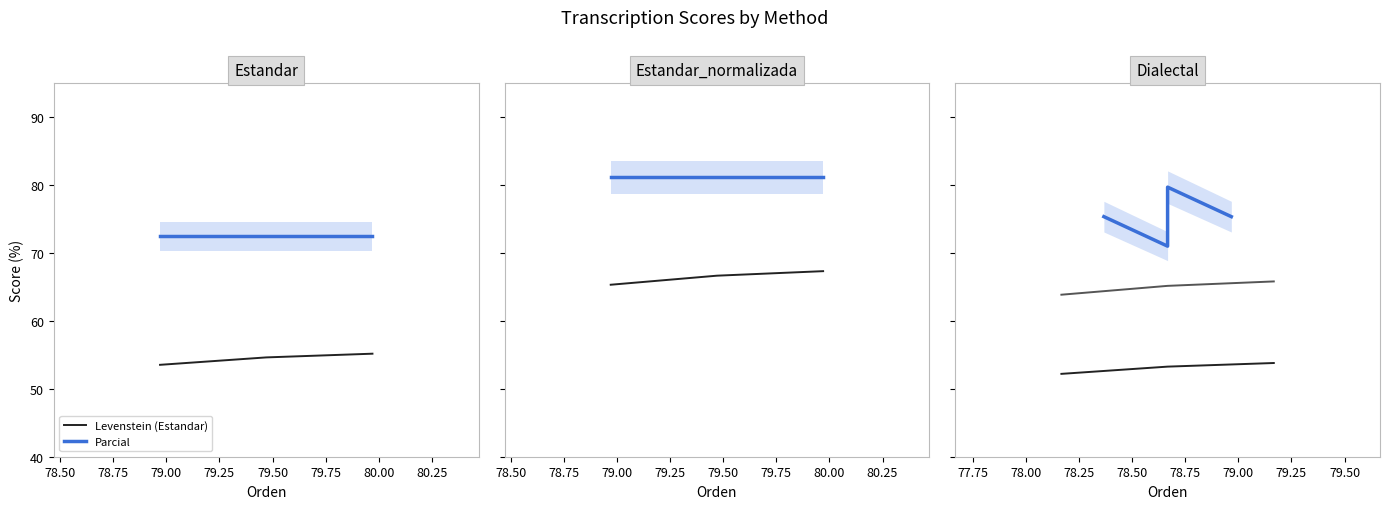

True or false: Parcial has a value of 72.5 at 78.50.

True